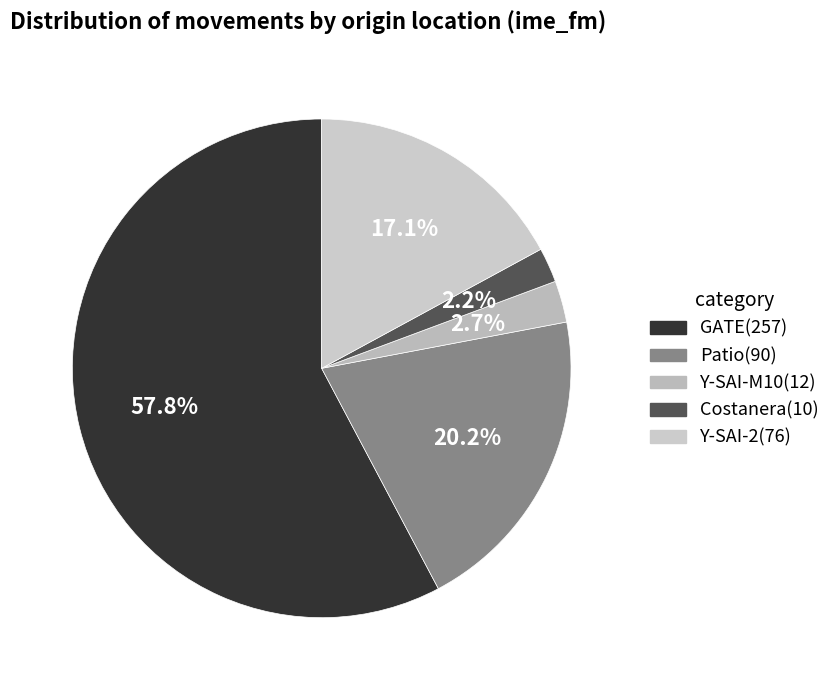

Count the number of slices in the pie.

5